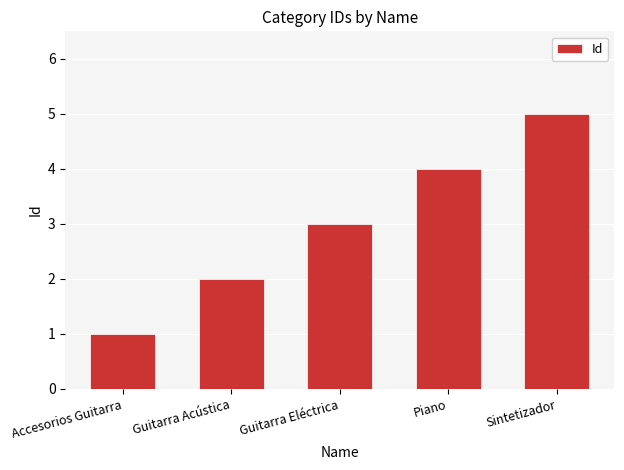

What position from the left is Sintetizador?

5